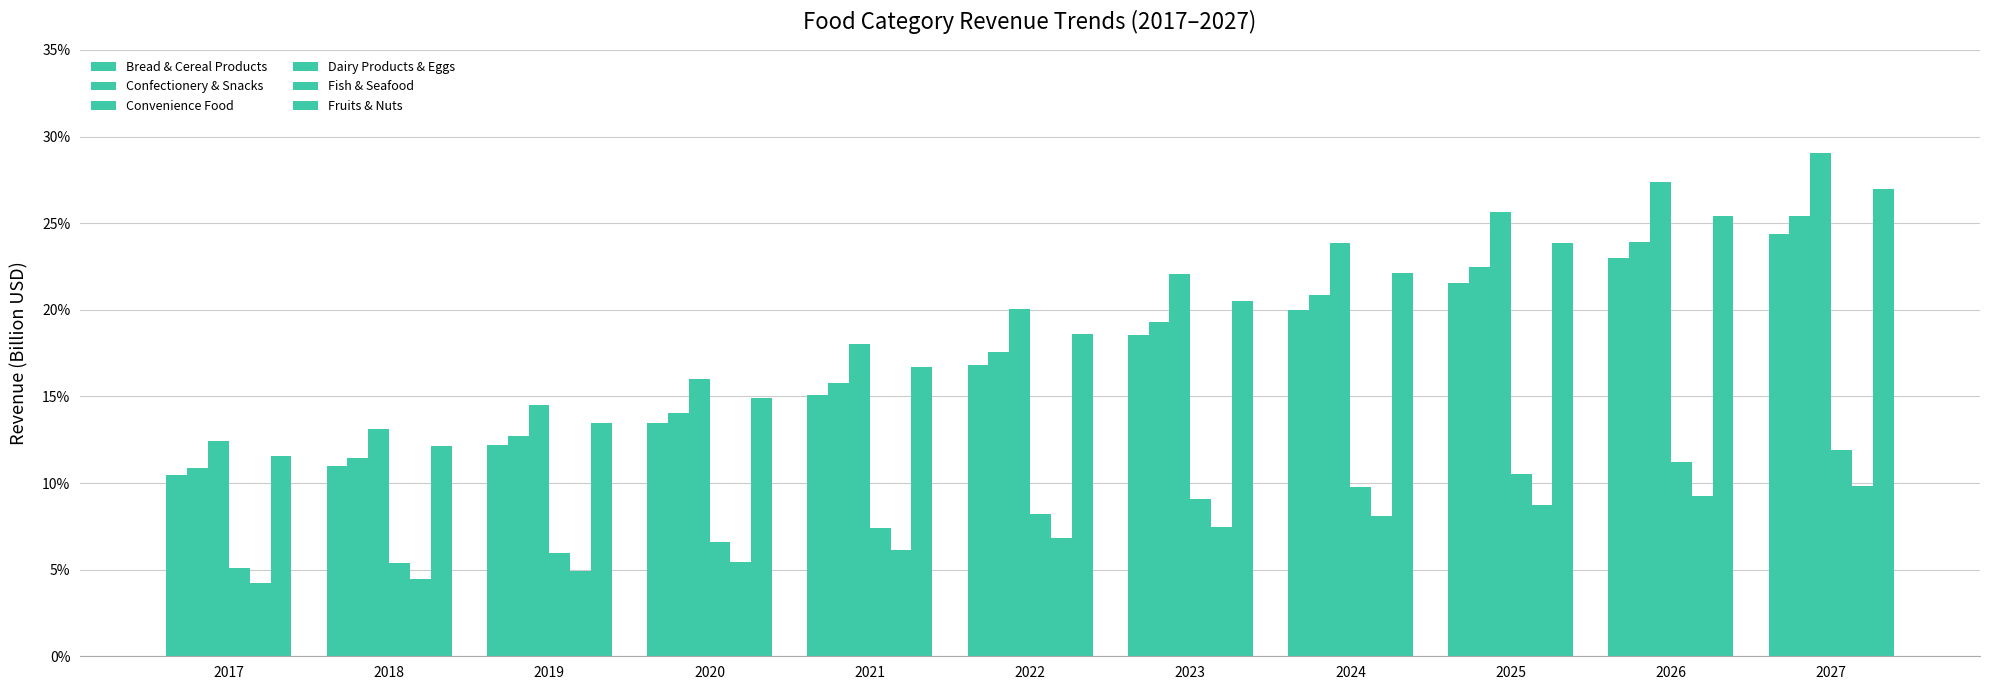

Rank the series by their maximum value, from lowest to highest.

Fish & Seafood, Dairy Products & Eggs, Bread & Cereal Products, Confectionery & Snacks, Fruits & Nuts, Convenience Food